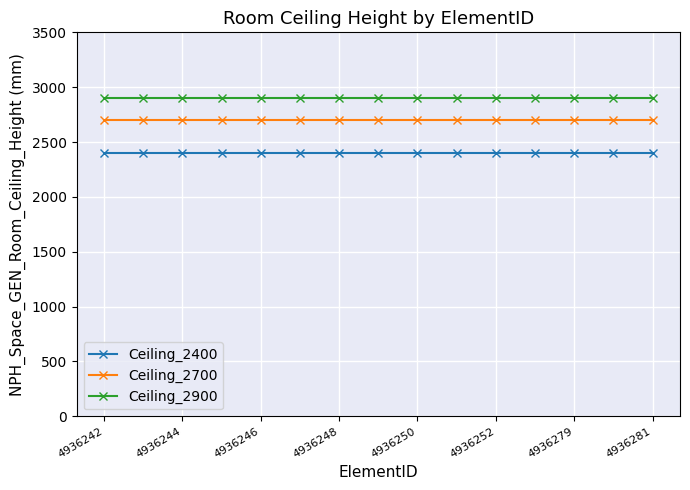

List the series in order of their peak value, lowest first.

Ceiling_2400, Ceiling_2700, Ceiling_2900